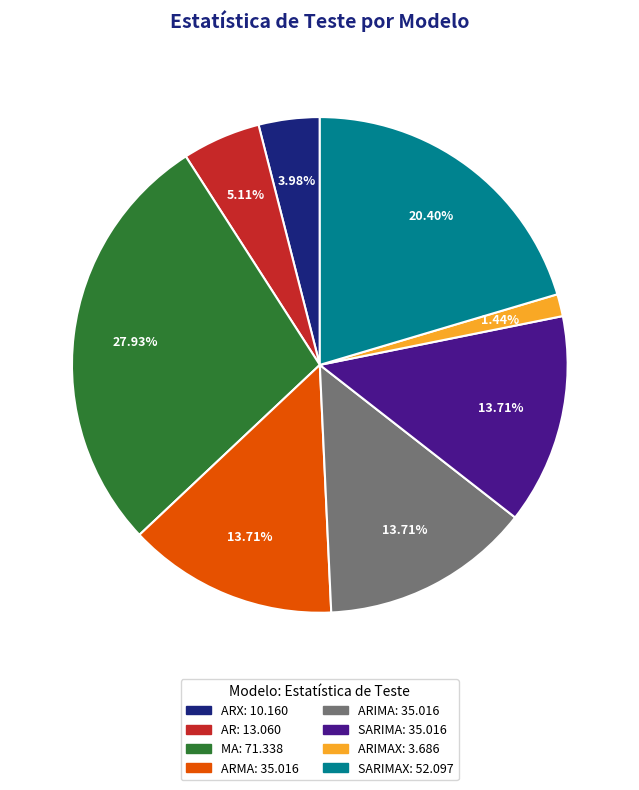

Is there a majority slice in this chart?

No